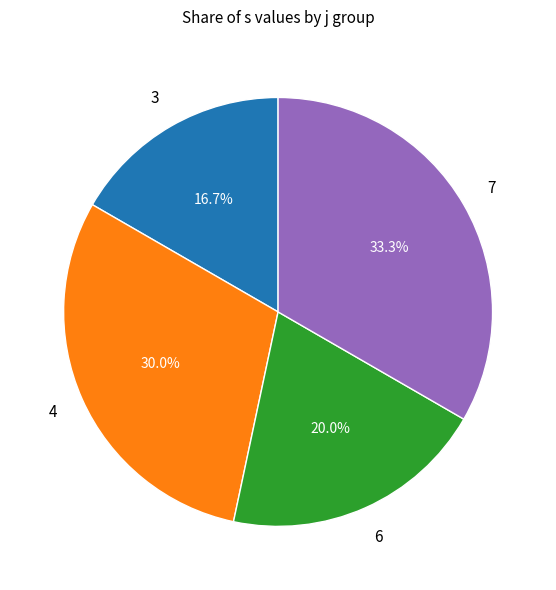

Is there a majority slice in this chart?

No